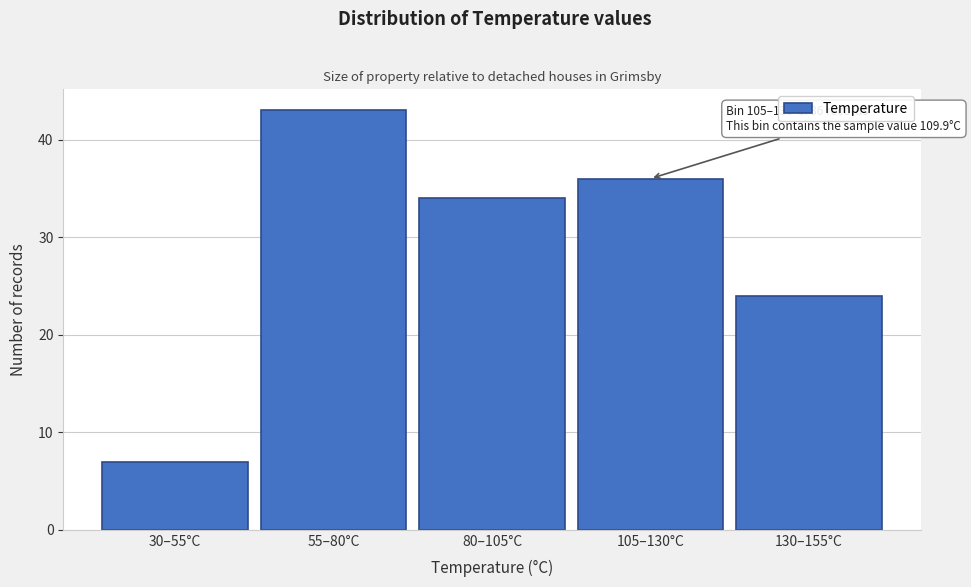

Reading left to right, list all the values displayed in this chart.

30–55°C=7	55–80°C=43	80–105°C=34	105–130°C=36	130–155°C=24